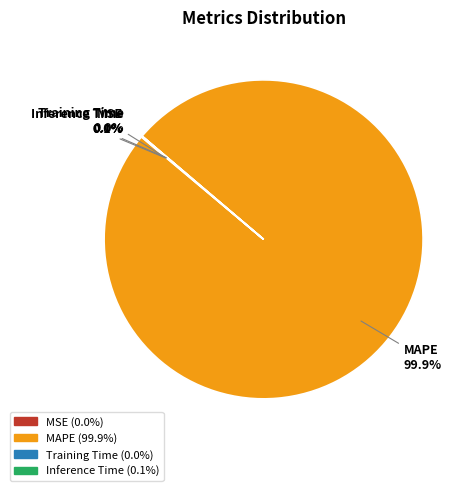

Which category has the biggest portion of the pie?

MAPE